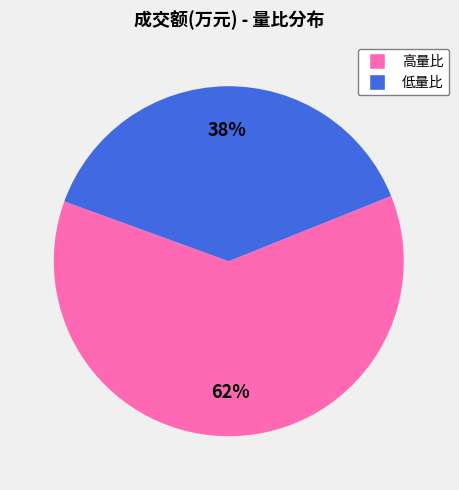

Count the number of slices in the pie.

2